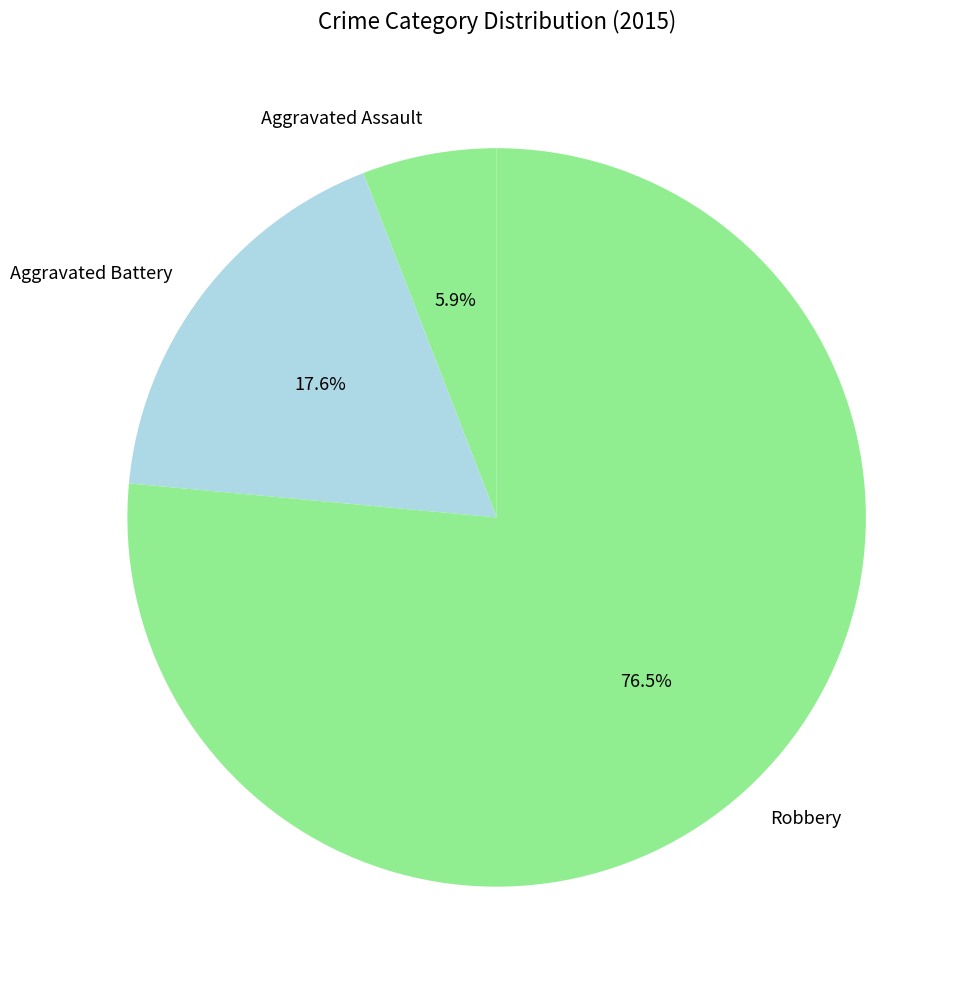

Count the number of slices in the pie.

3